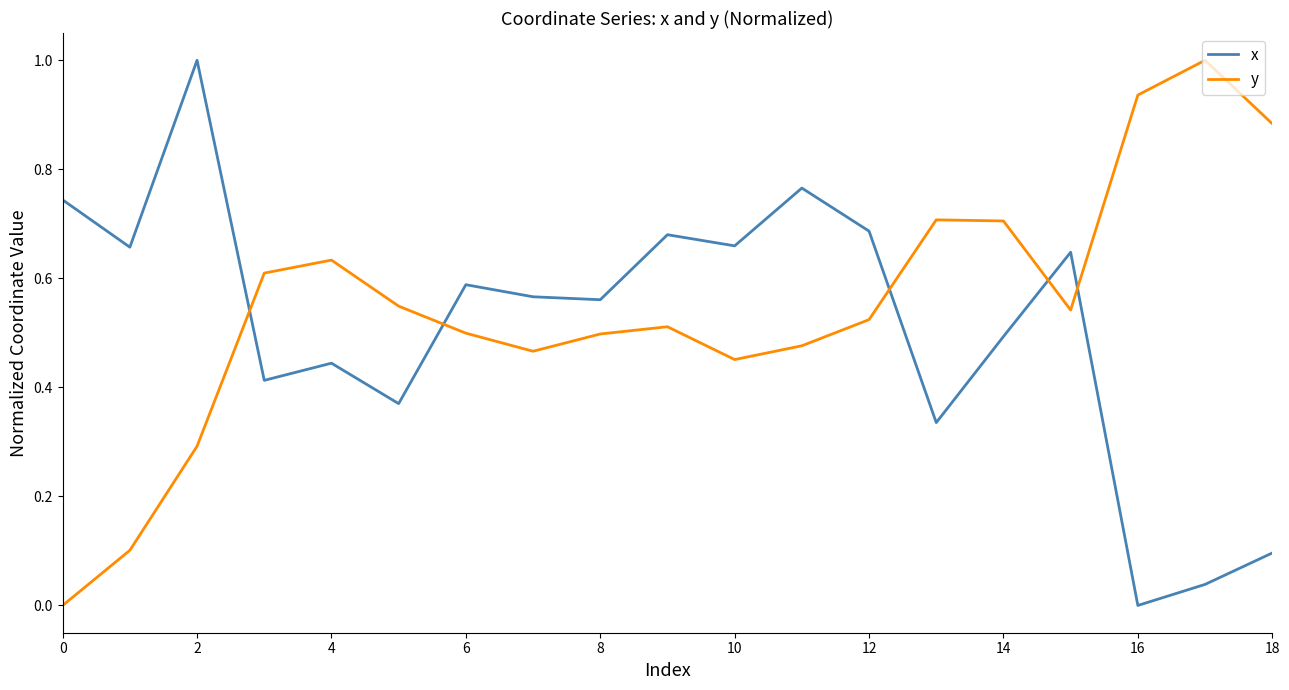

What is the difference between the maximum and minimum values in the y series?

1.0